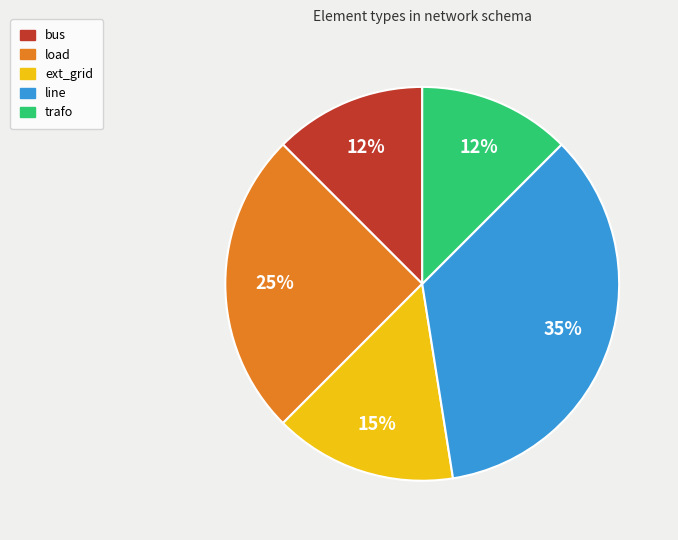

Is it true that load is 25% of the pie?

True